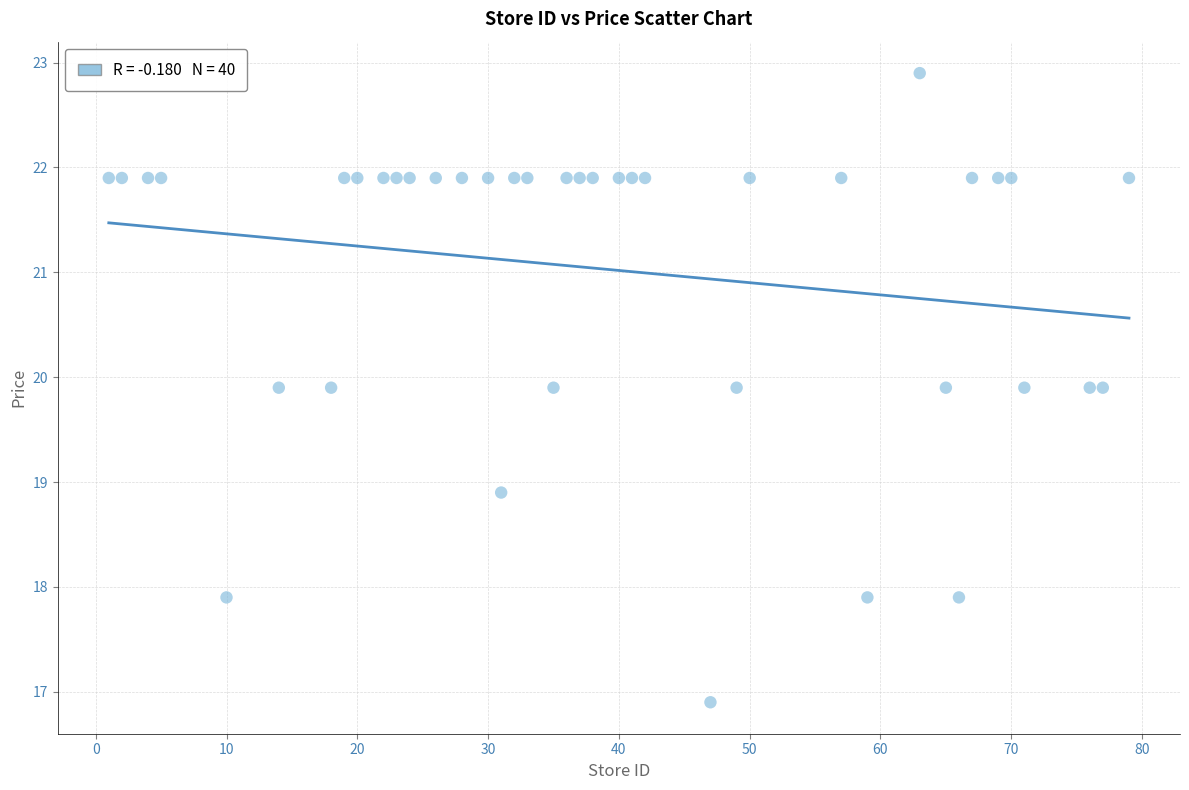

What is the range of Y values (max minus min)?

6.0